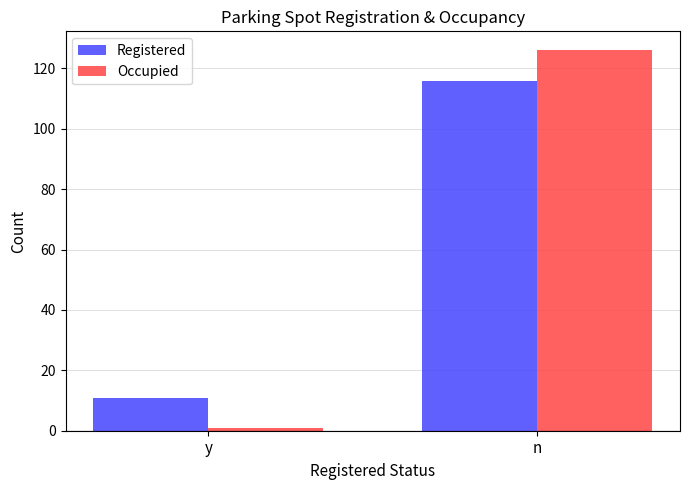

Which category has the lowest value in the Occupied series?

y